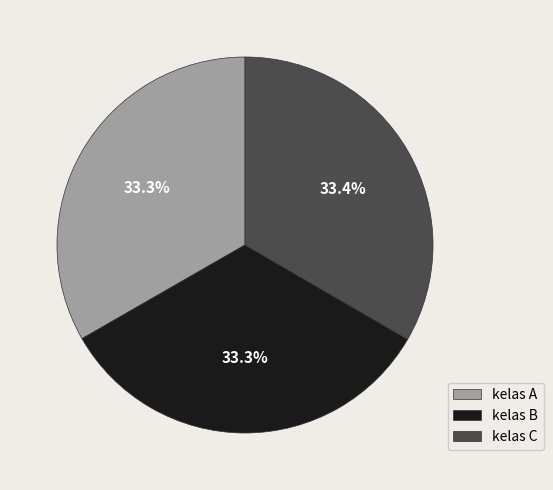

Is there any slice that represents more than half of the pie?

No